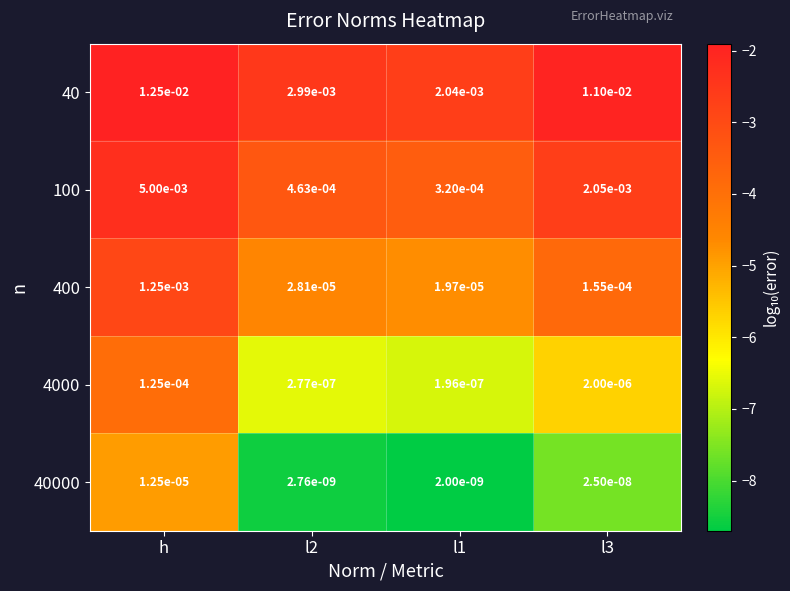

Is the value of 40 at l3 greater than the value of 40000 at l3?

Yes